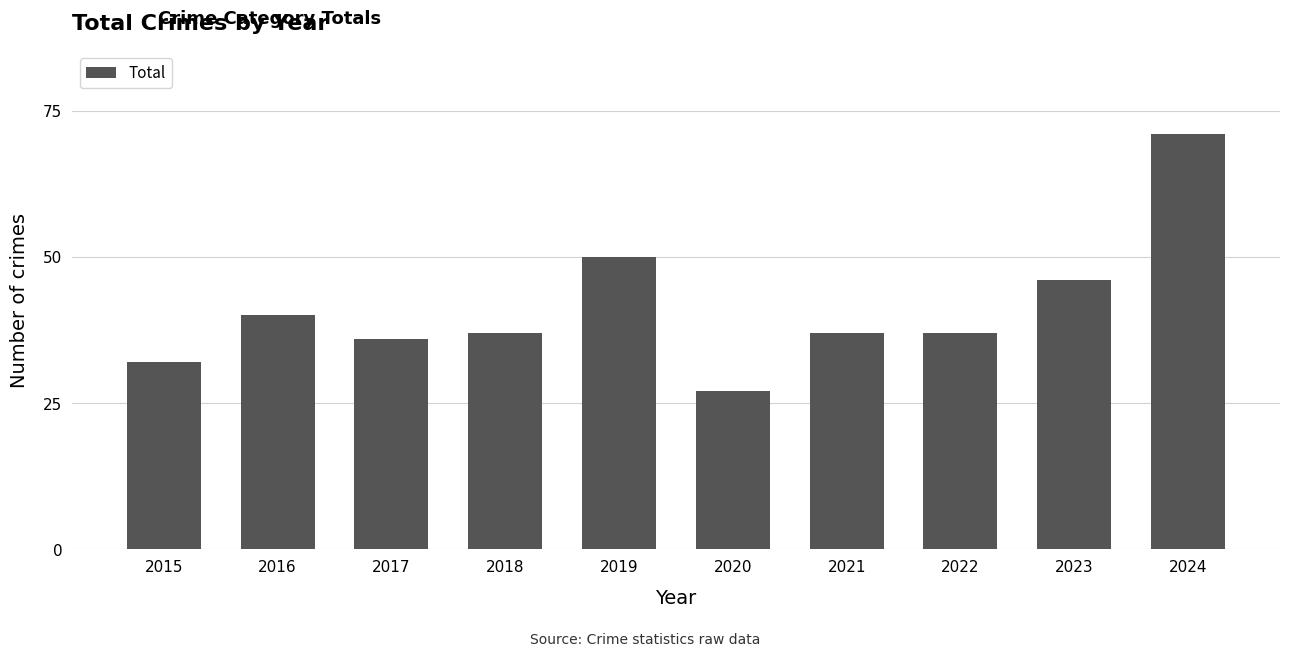

What is the difference between the maximum and minimum values?

44